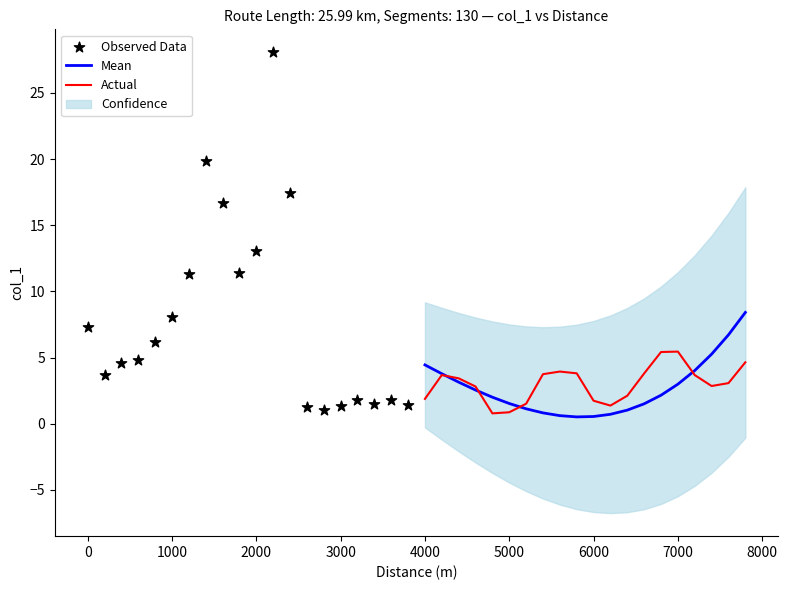

Which series contains the lowest Y value?

Mean